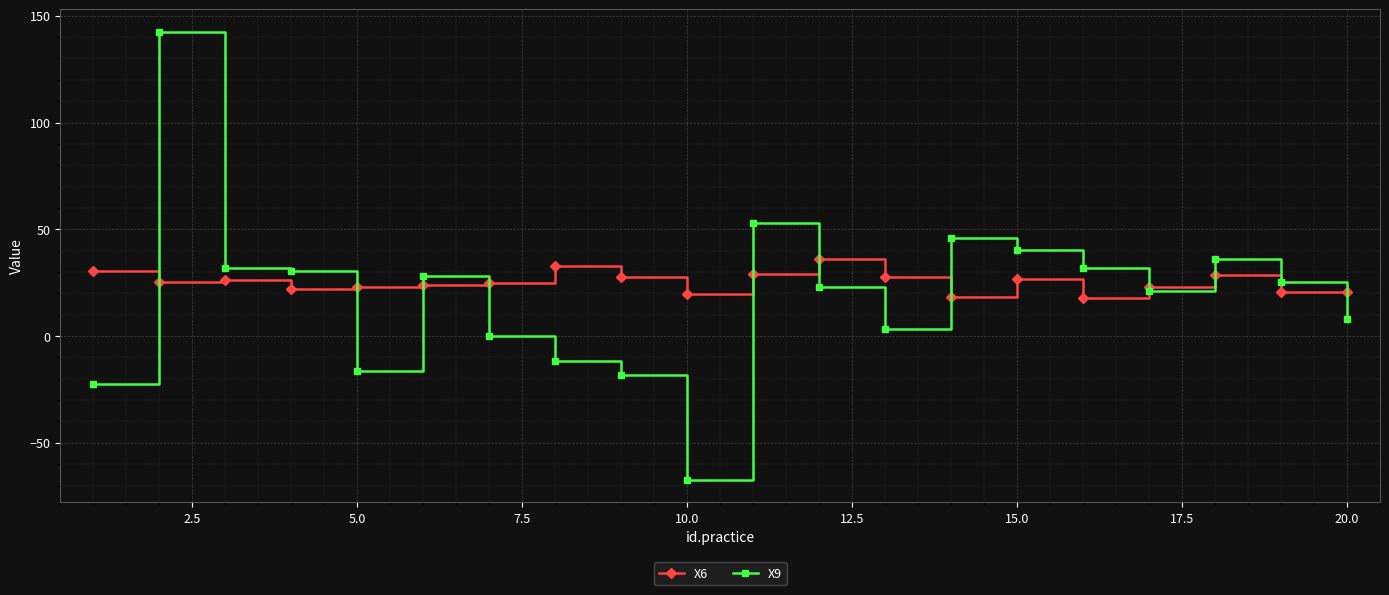

Rank the series by their maximum value, from lowest to highest.

X6, X9